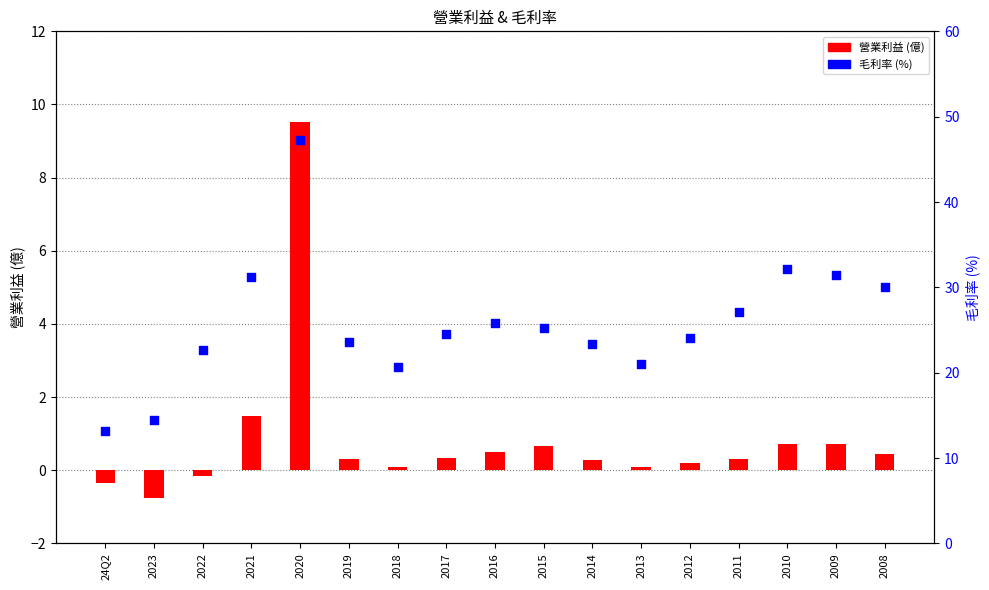

Which series reaches the maximum Y coordinate?

毛利率